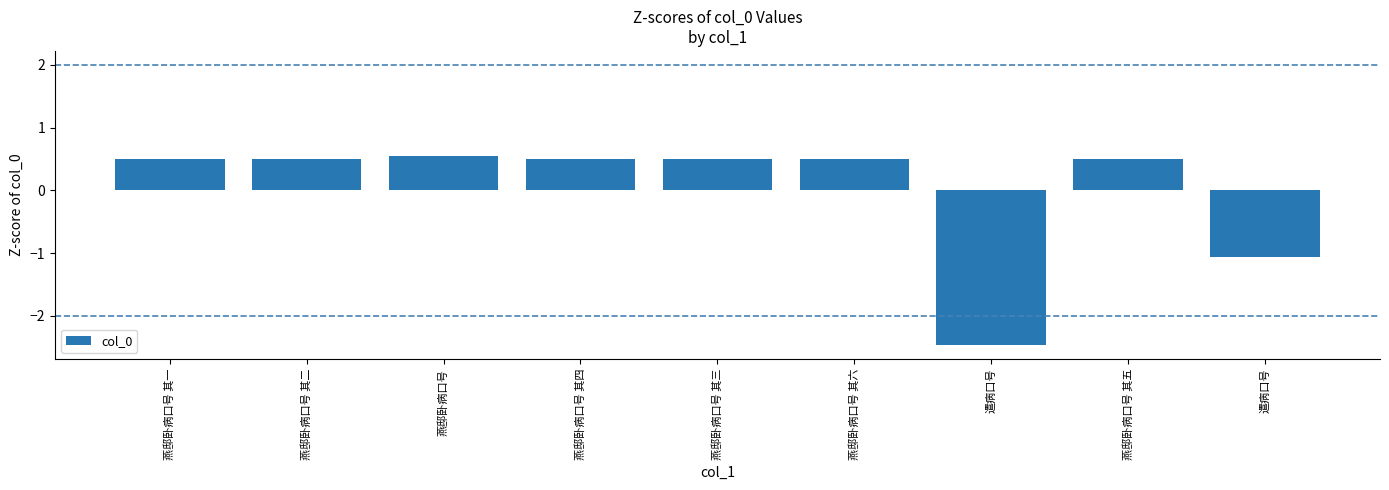

How many bars are there in total?

9